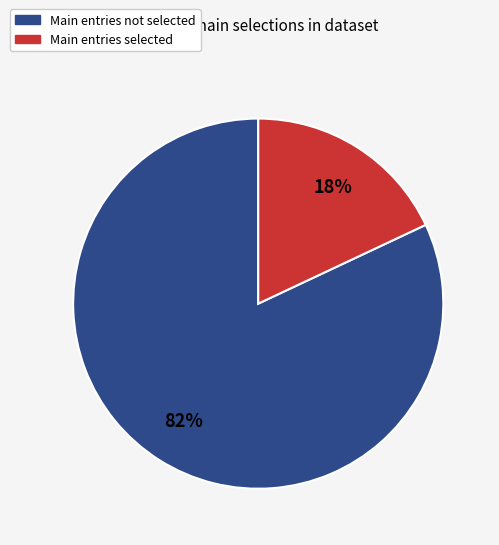

To the nearest percent, what is the difference between the largest and smallest slice percentages?

64%